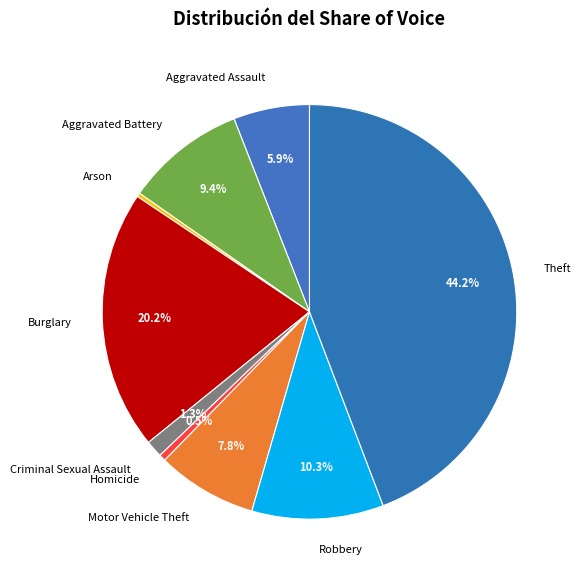

What percentage do Motor Vehicle Theft and Robbery together represent?

18.1%